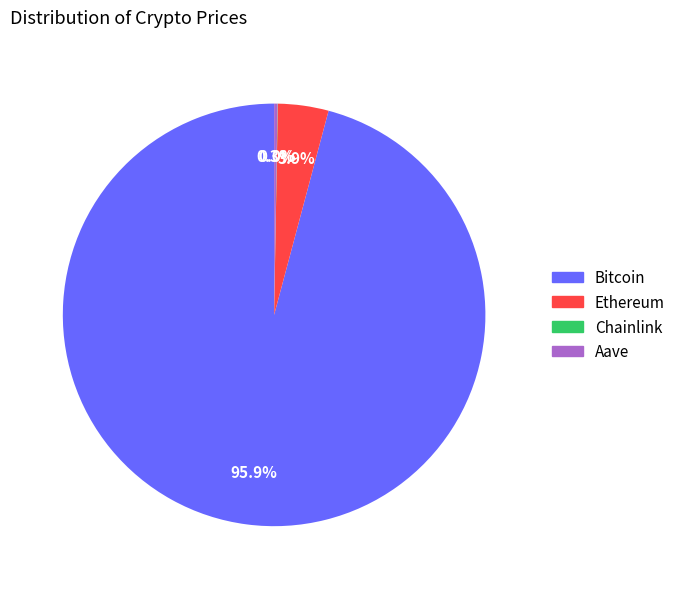

What is the total percentage of Ethereum and Bitcoin?

99.7%